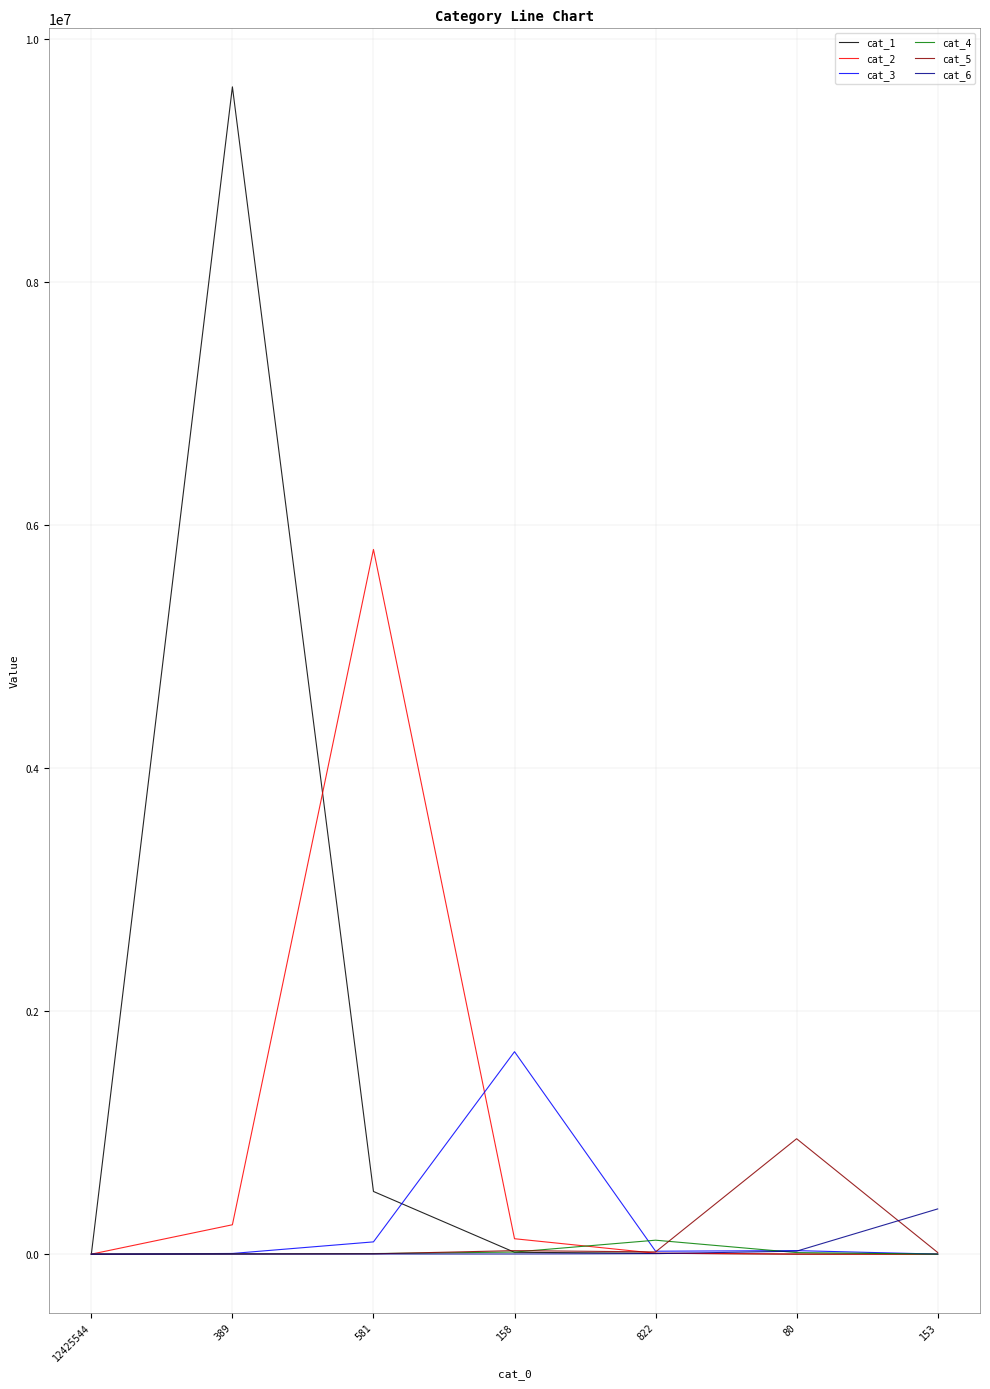

What is the spread (max minus min) of values at 80?

949564